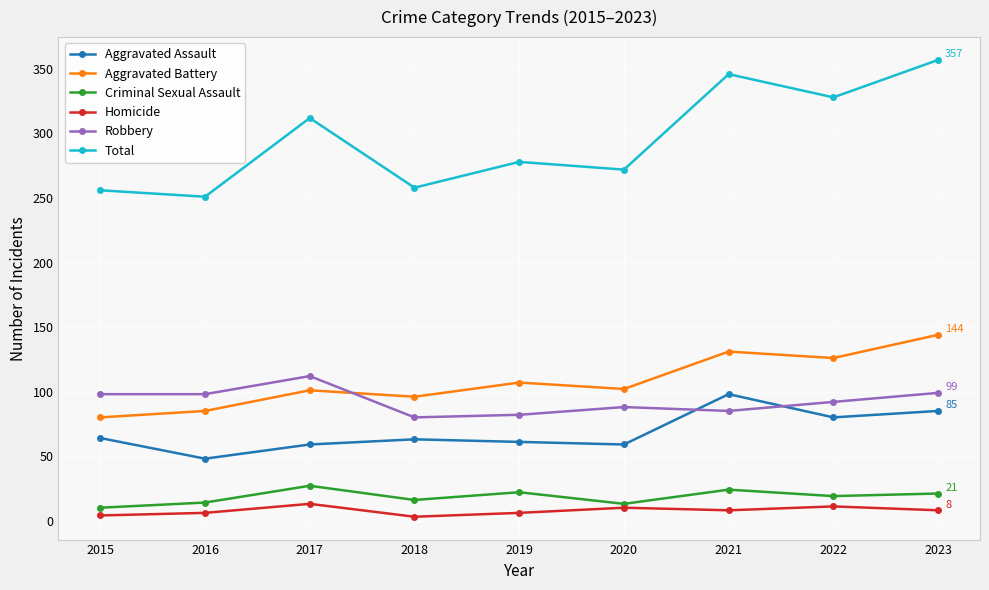

True or false: Aggravated Assault and Homicide cross at least once.

False